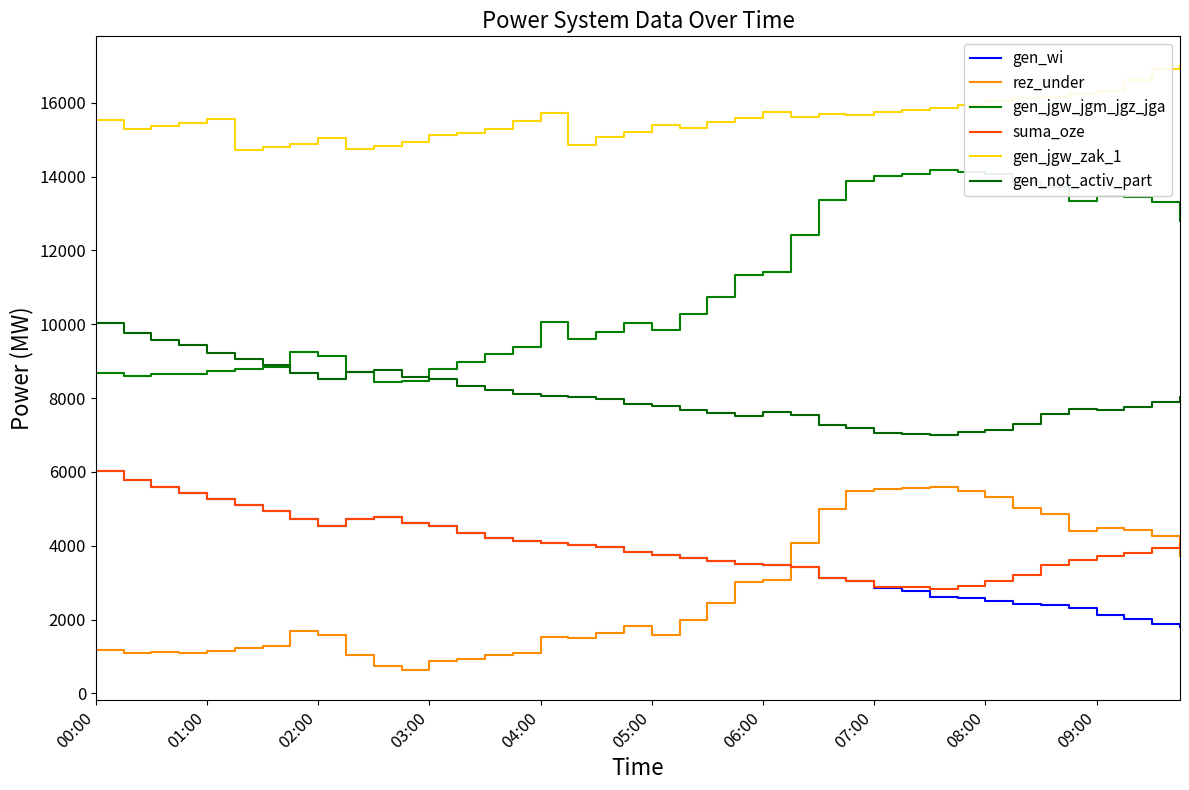

True or false: gen_not_activ_part and gen_wi intersect in this chart.

False